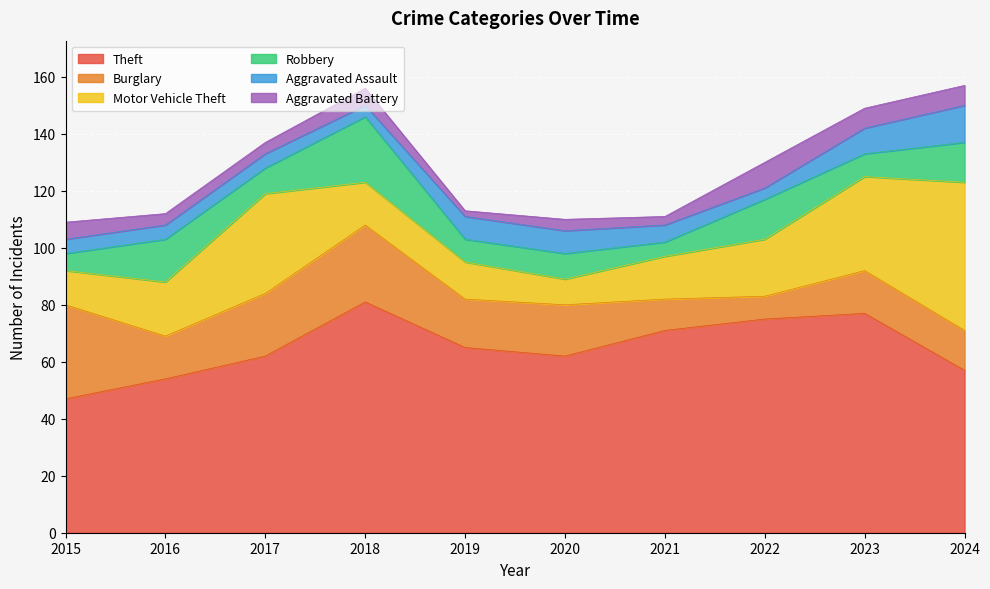

Is it true that Burglary equals 15 at 2023?

True